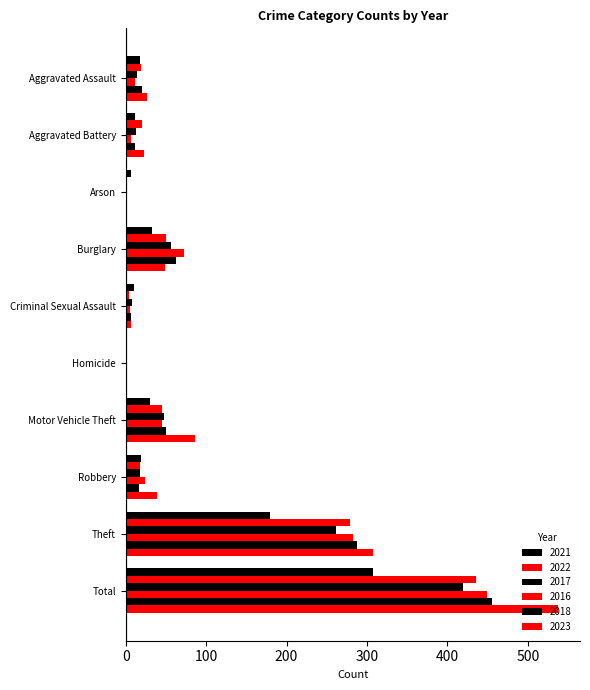

How many data points does each series have?

10